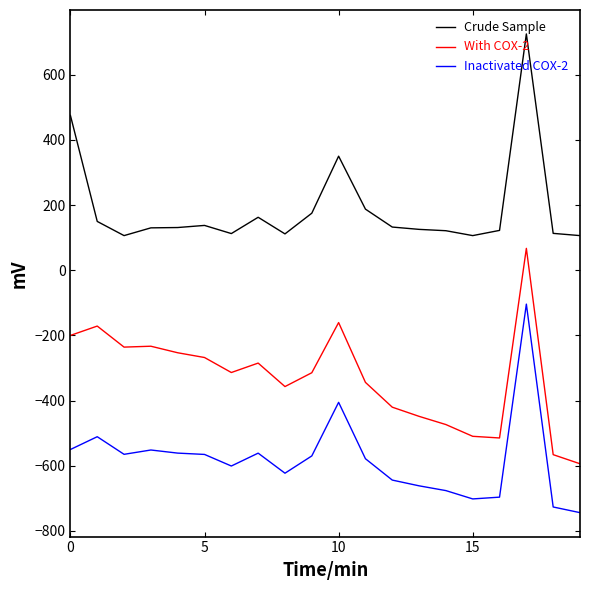

List the series in order of their peak value, highest first.

Crude Sample, With COX-2, Inactivated COX-2